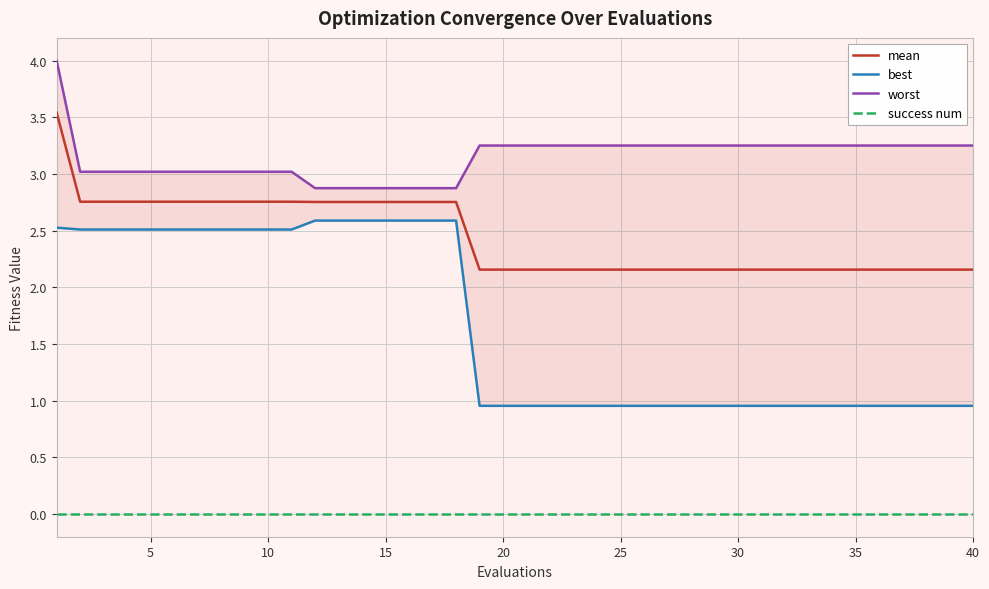

True or false: mean and success num cross at least once.

False